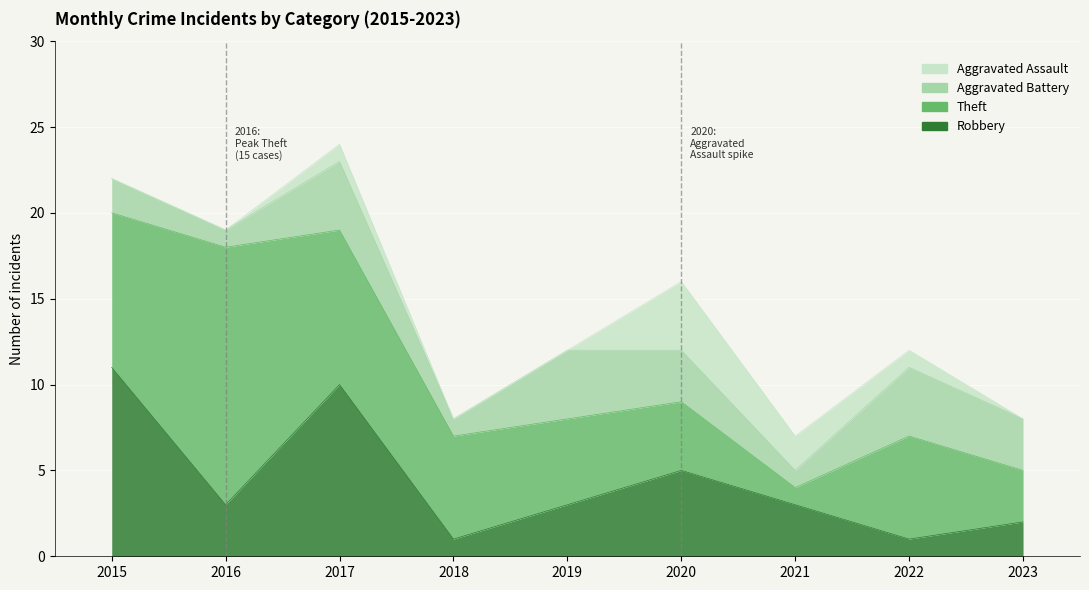

Reading left to right, what are all the values shown in this chart?

Robbery: 2015=11	2016=3	2017=10	2018=1	2019=3	2020=5	2021=3	2022=1	2023=2
Theft: 2015=9	2016=15	2017=9	2018=6	2019=5	2020=4	2021=1	2022=6	2023=3
Aggravated Battery: 2015=2	2016=1	2017=4	2018=1	2019=4	2020=3	2021=1	2022=4	2023=3
Aggravated Assault: 2015=0	2016=0	2017=1	2018=0	2019=0	2020=4	2021=2	2022=1	2023=0